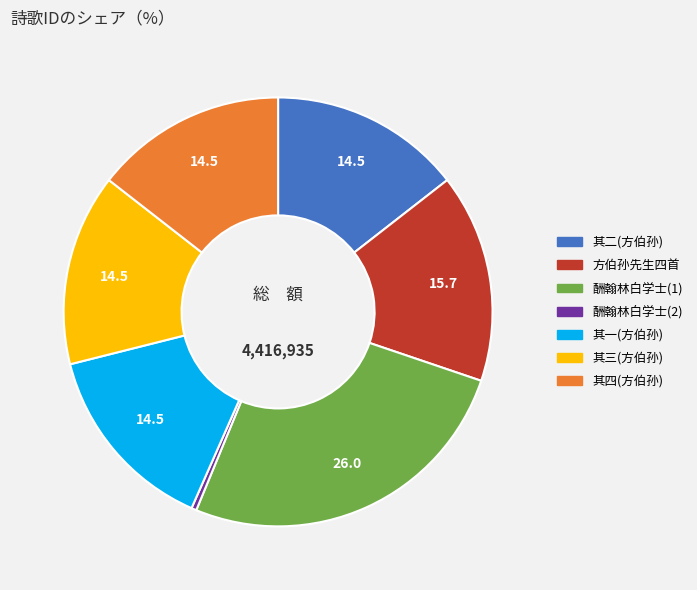

Does any single category account for the majority?

No